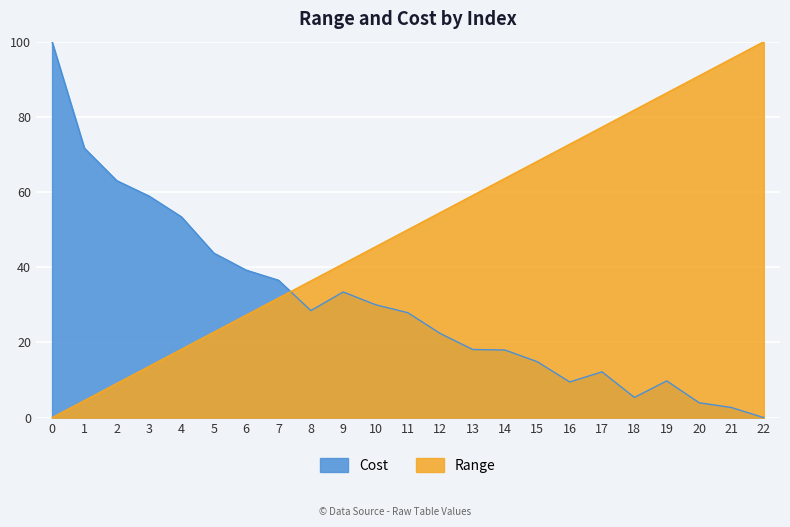

What is the spread (max minus min) of values at 6?

12.0